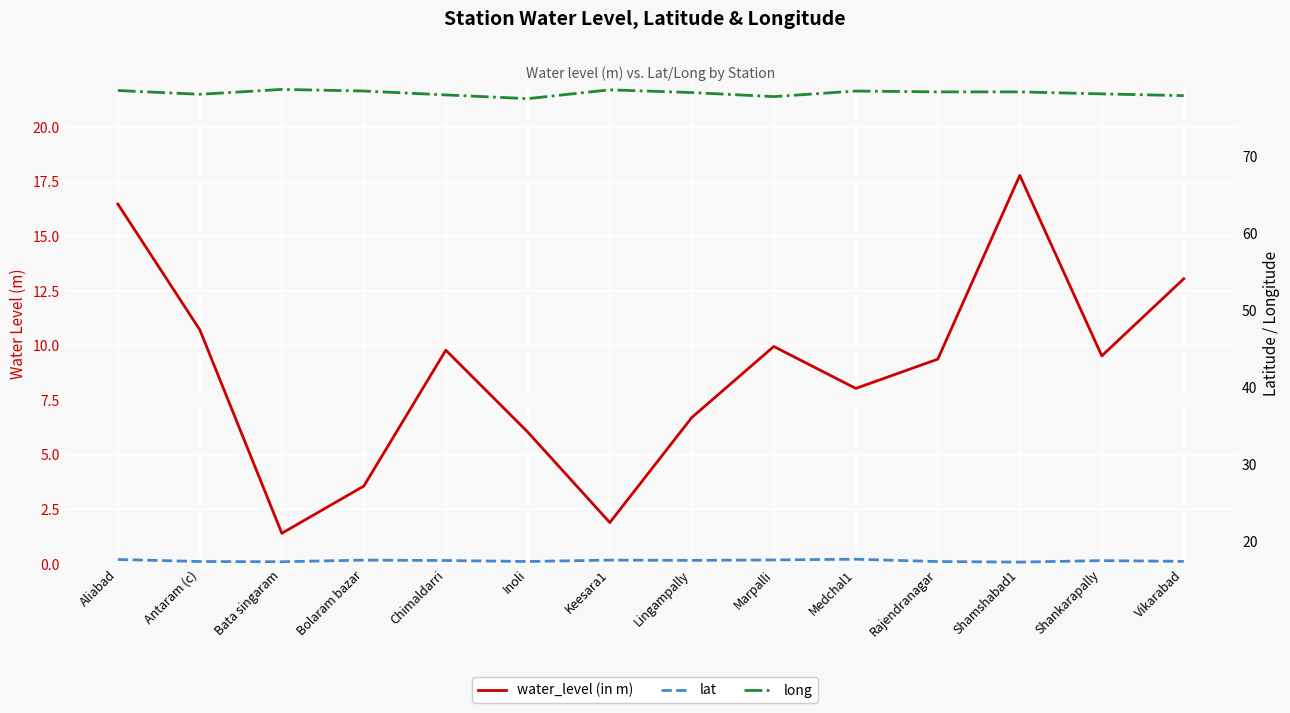

The value of lat at Keesara1 is 17.5. True or false?

True